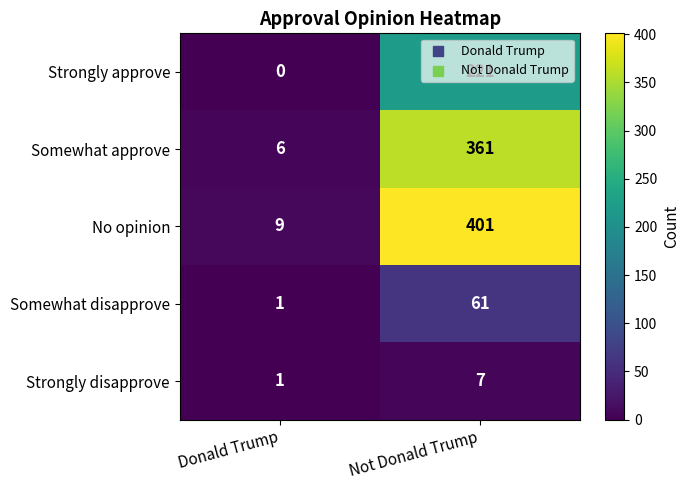

At which category does the chart reach its minimum across all series?

Donald Trump